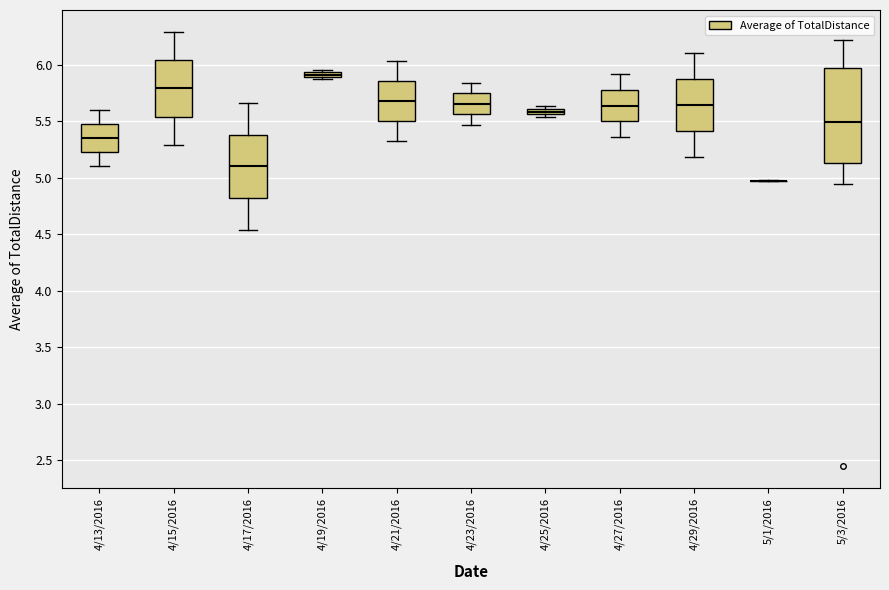

Where does the lower whisker of the box for 4/27/2016 end on the y-axis? The values are not printed on the chart, so give them approximately, as read against the axis.

5.35